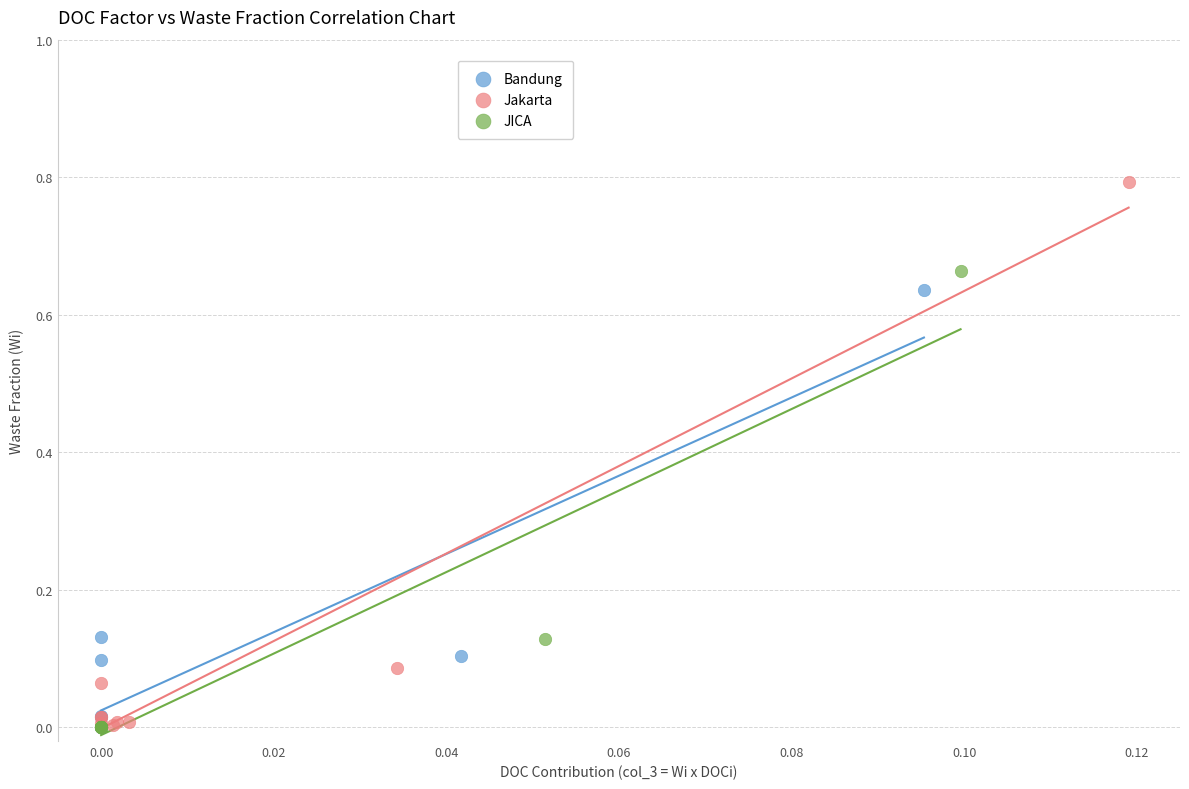

Which series contains the highest Y value?

Jakarta